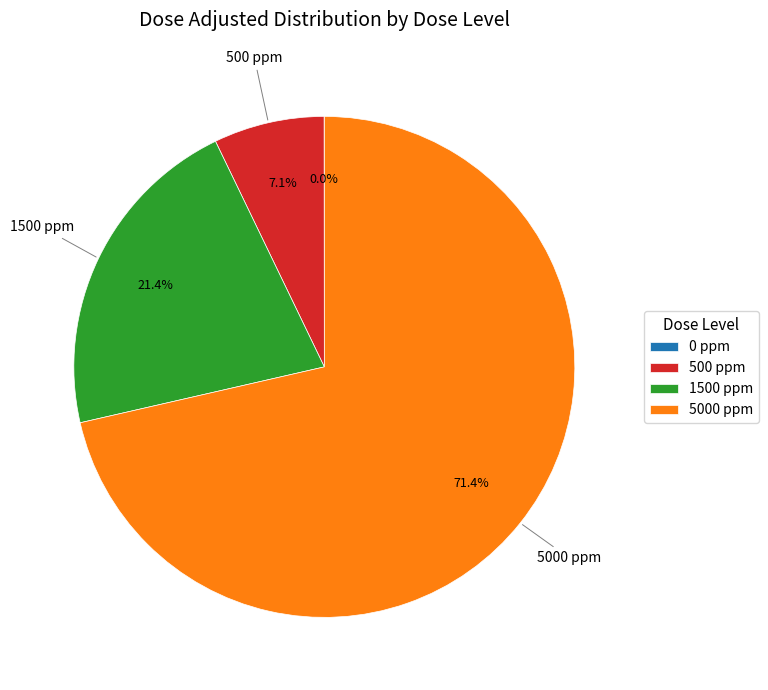

Is there any slice that represents more than half of the pie?

Yes